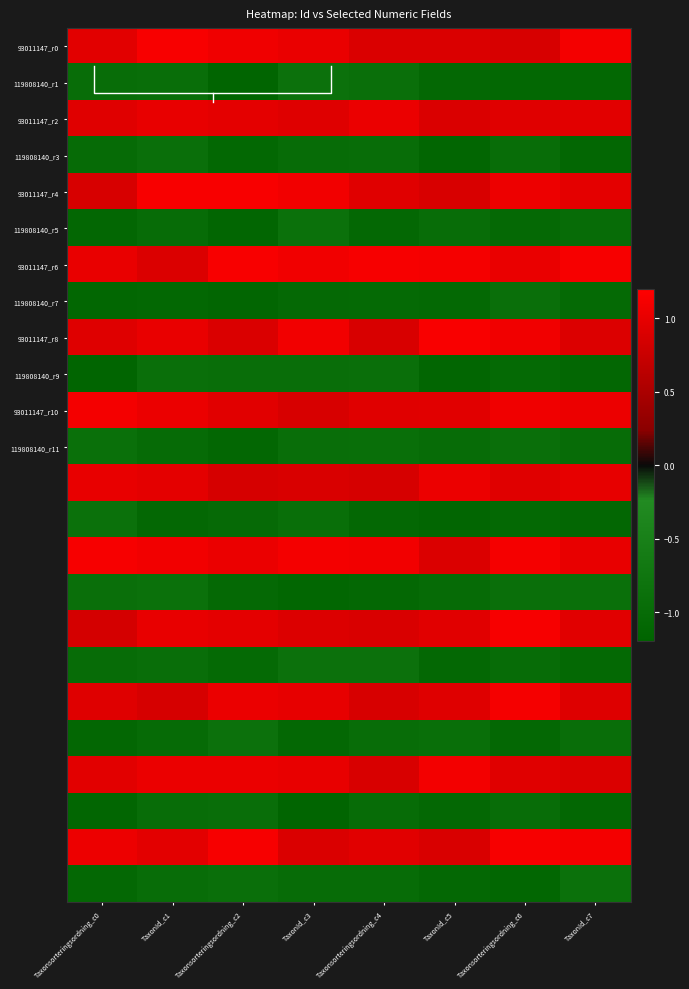

At how many categories does at least one series exceed 0?

8